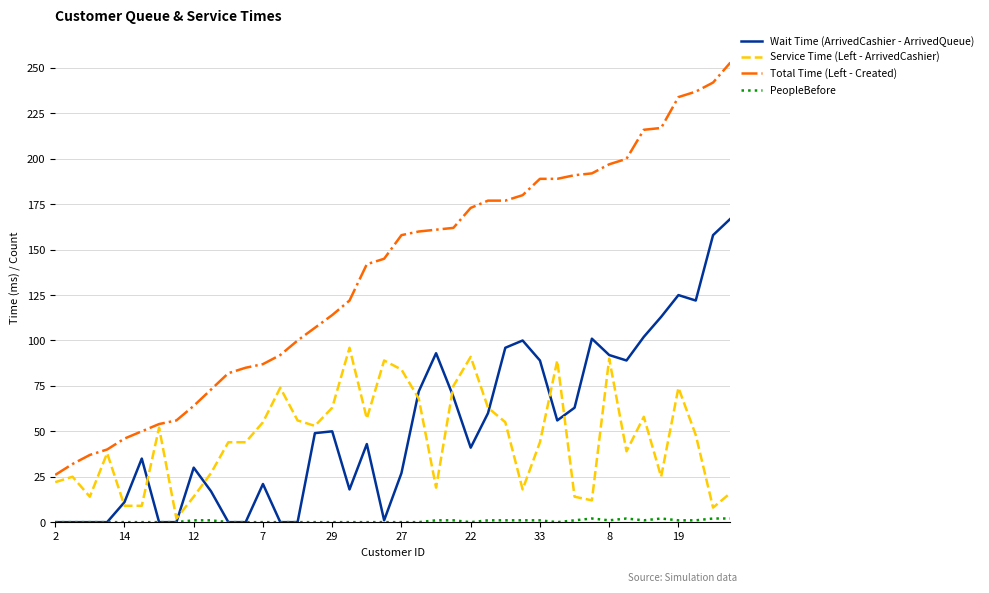

Which series has the widest spread of values?

Total Time (Left - Created)